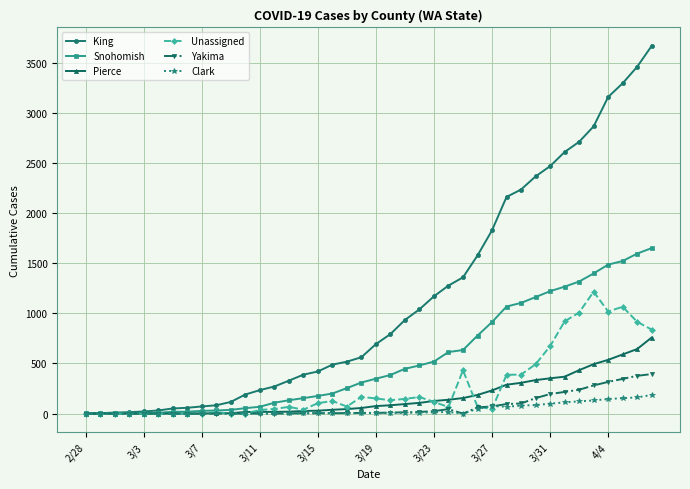

Rank the series by their maximum value, from lowest to highest.

Clark, Yakima, Pierce, Unassigned, Snohomish, King